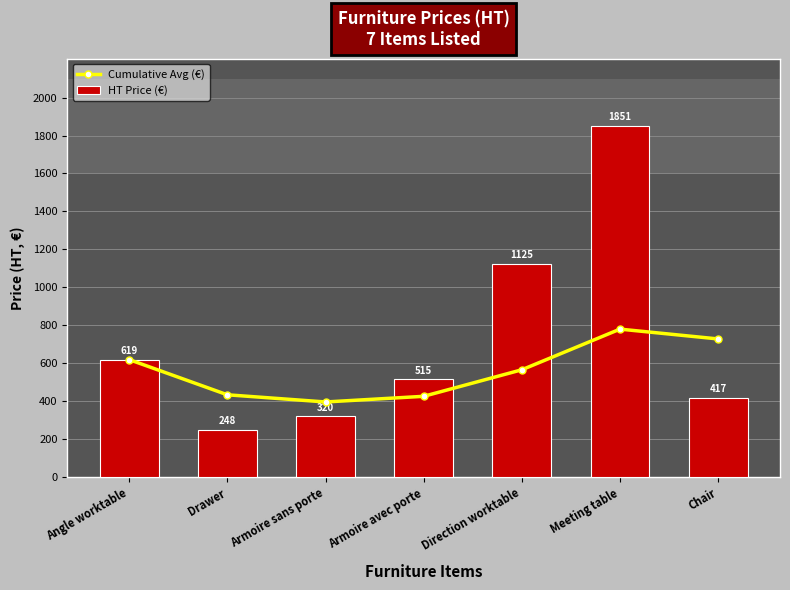

Rank the series by their maximum value, from lowest to highest.

Cumulative Avg (€), HT Price (€)